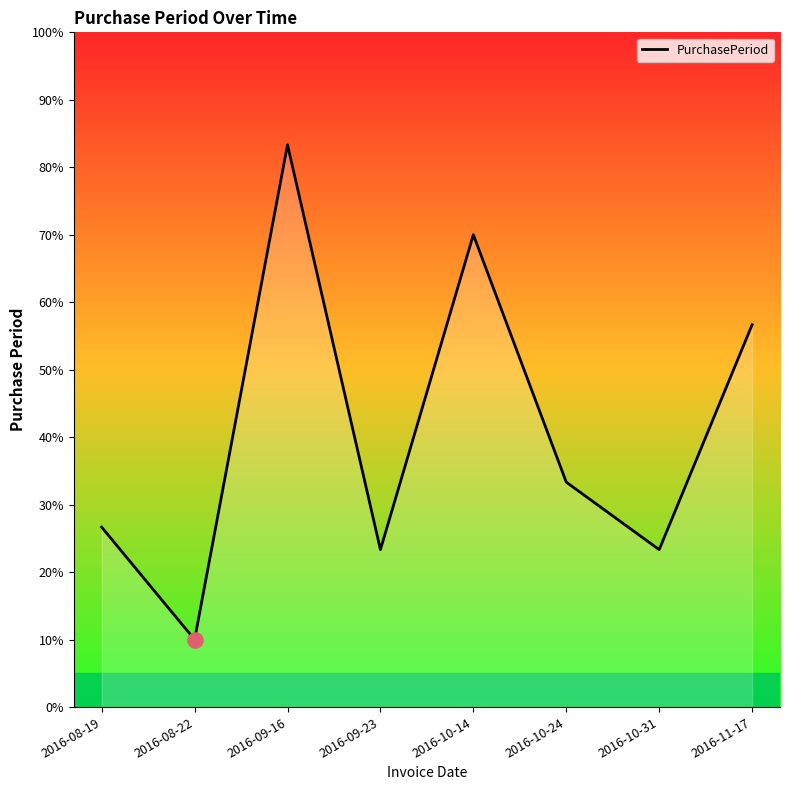

Between 2016-08-19 and 2016-08-22, which is larger?

2016-08-19